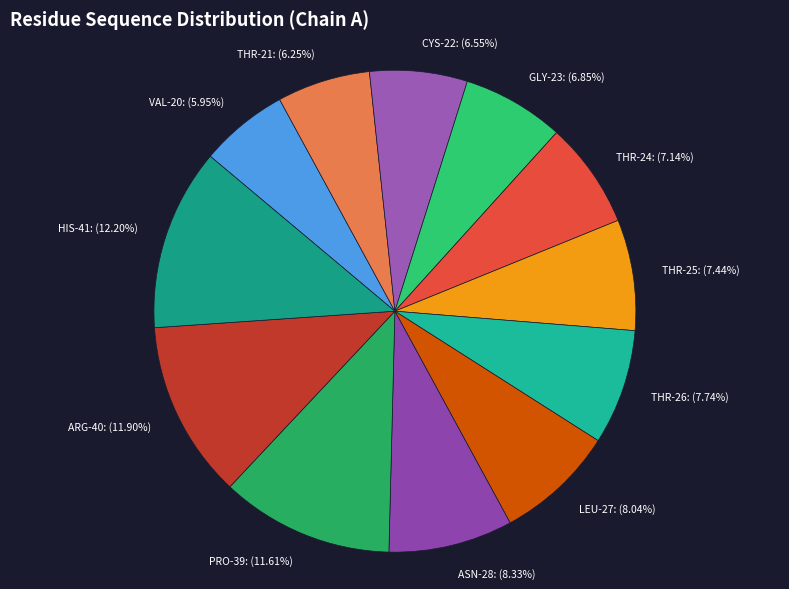

Which has a higher value, THR-24 or VAL-20?

THR-24